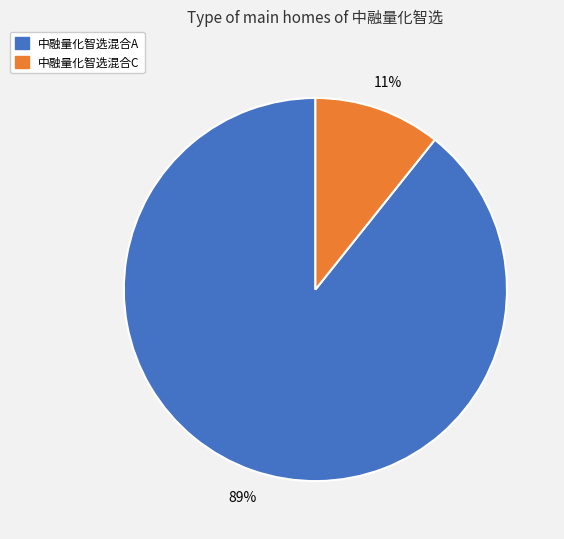

Does 中融量化智选混合C represent more than half of the total?

No